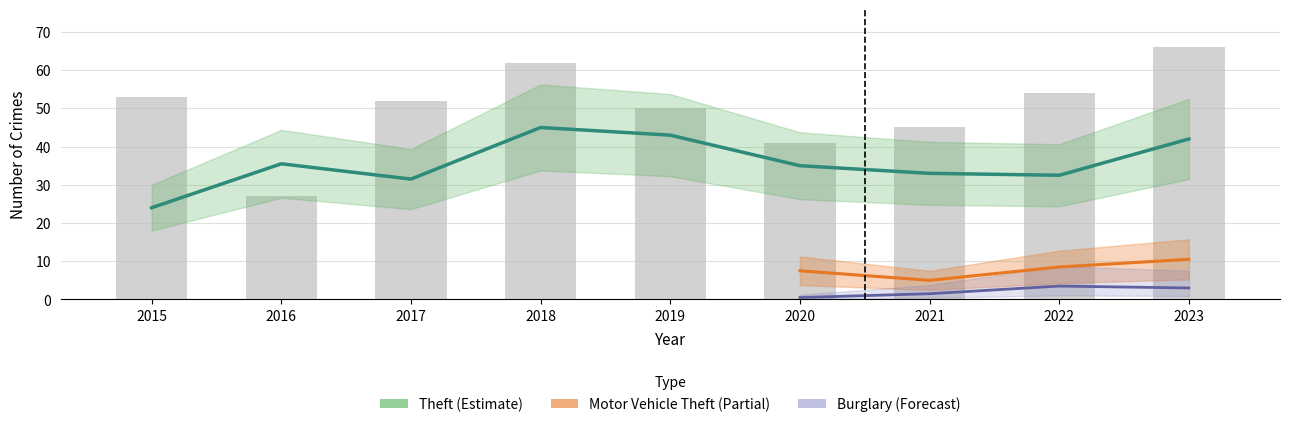

Rank the categories by Total value from highest to lowest.

2023, 2018, 2022, 2015, 2017, 2019, 2021, 2020, 2016